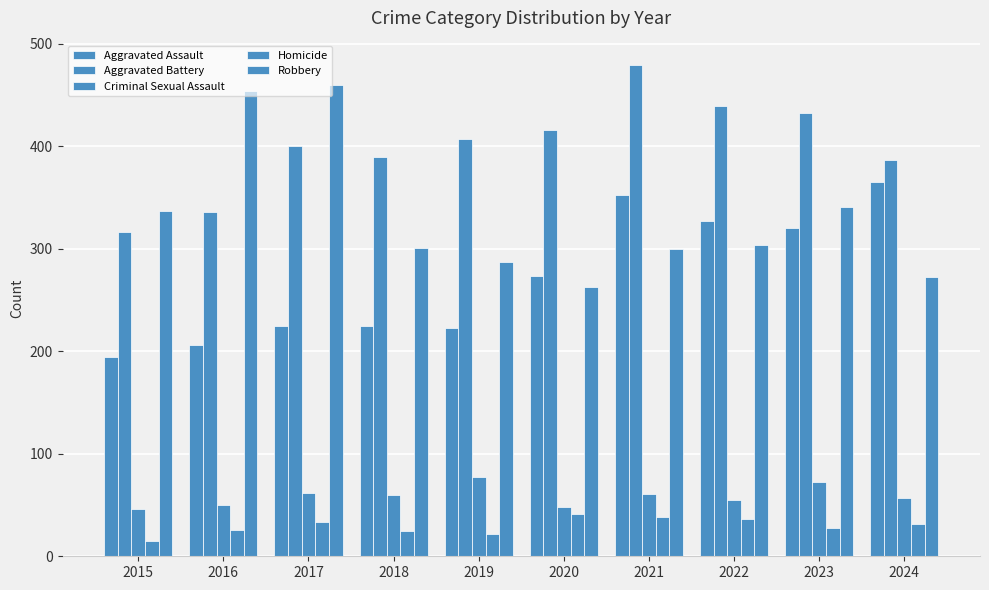

Which series has the largest range (max minus min)?

Robbery